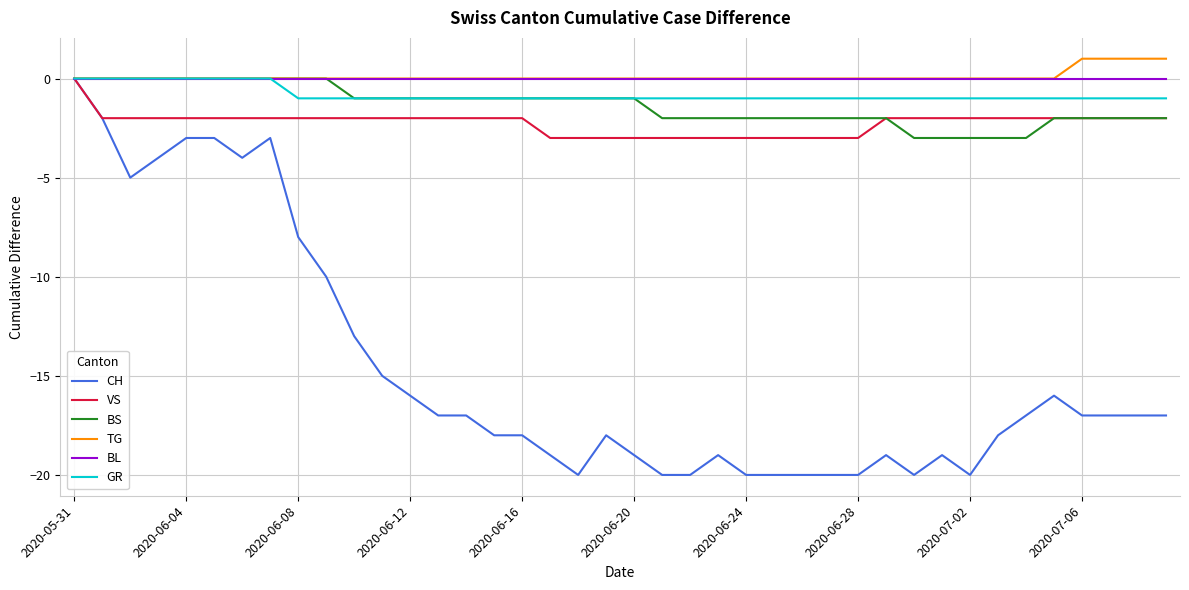

Which series has the widest spread of values?

CH